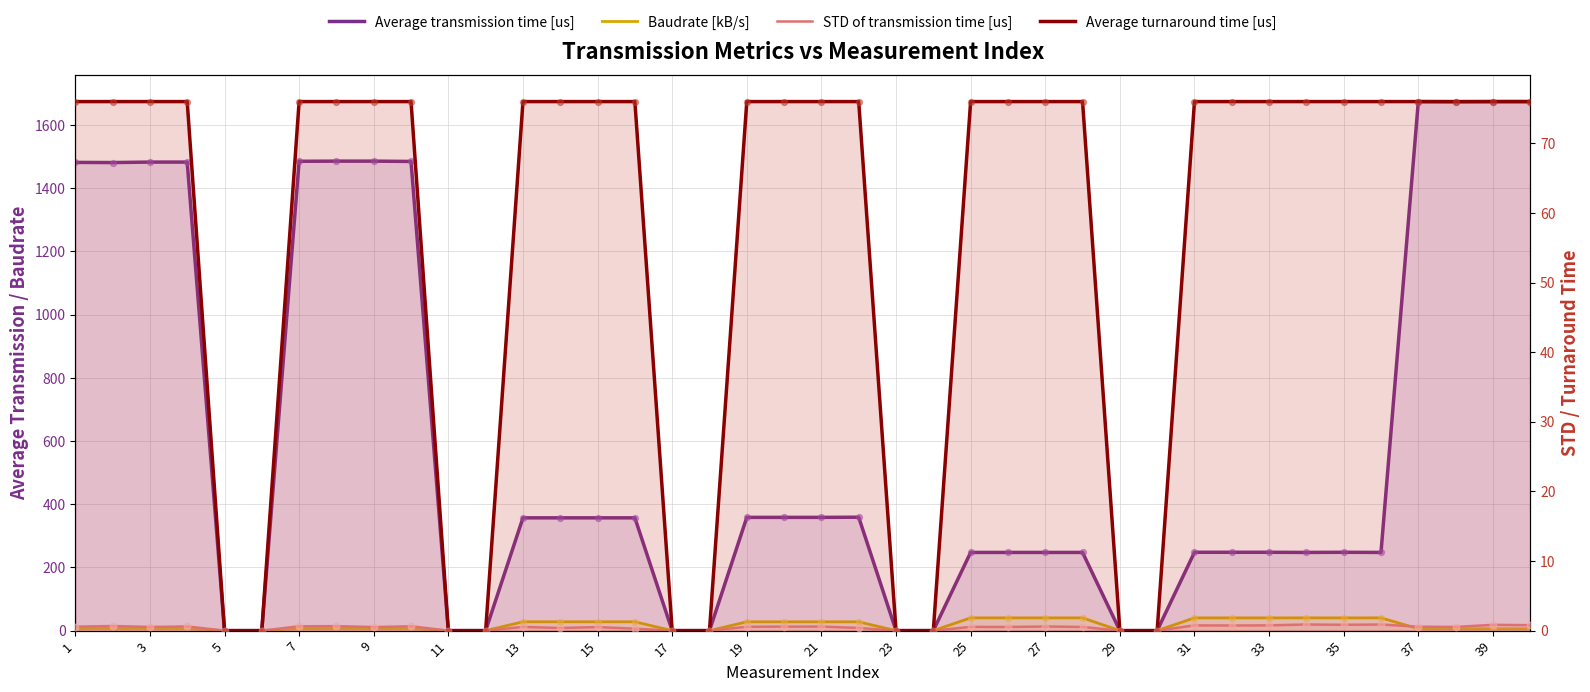

At which category is the sum across all series the highest?

39